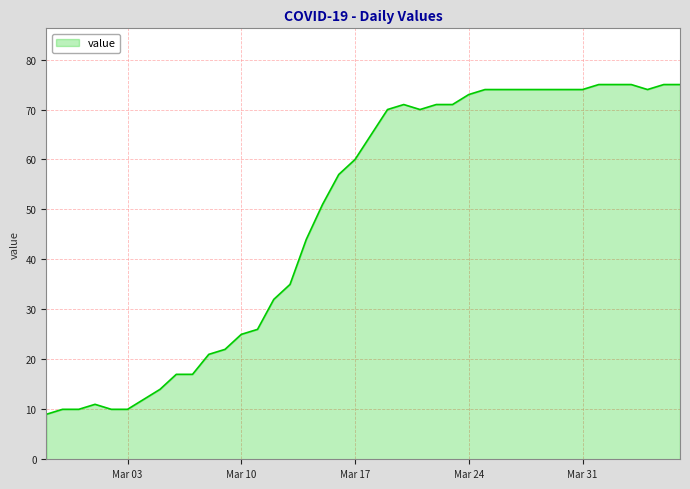

What is the greatest value displayed?

75